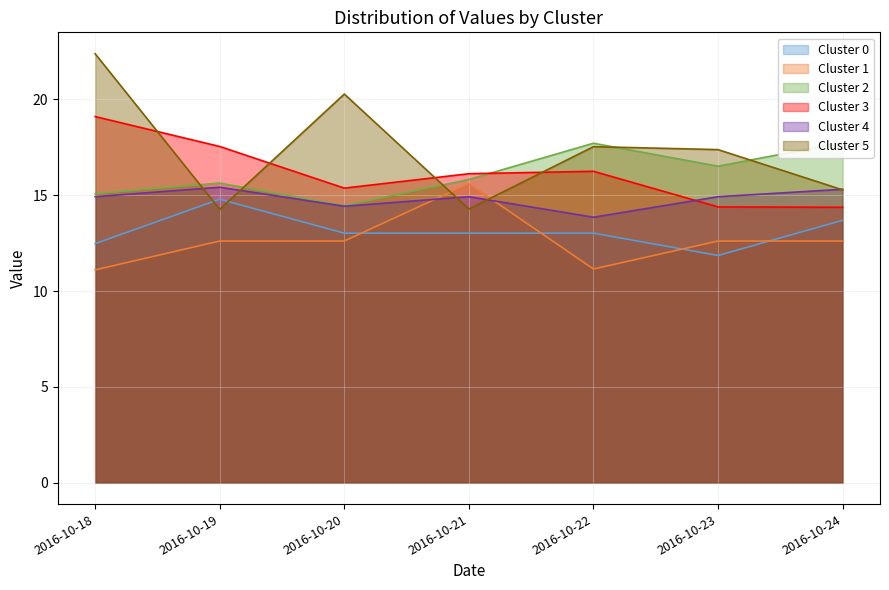

At which label is Cluster 2 closest to 16?

2016-10-21